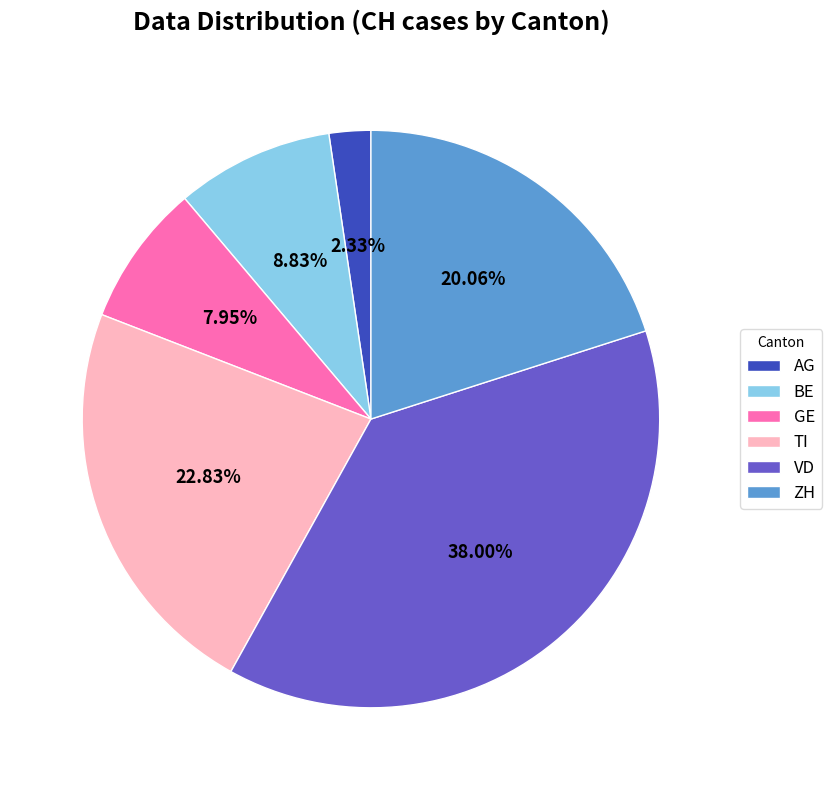

What percentage is the TI slice, to the nearest percent?

23%